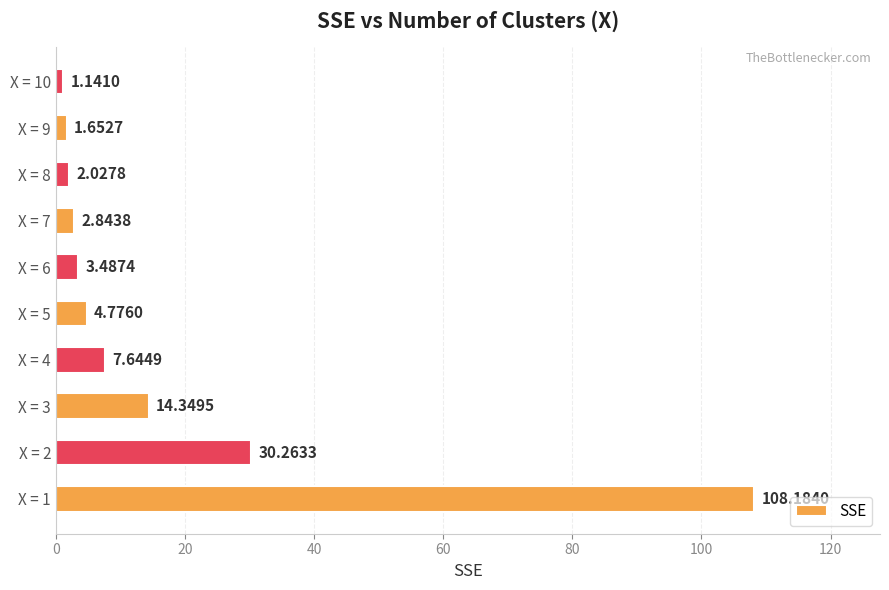

How many series are shown in this chart?

1